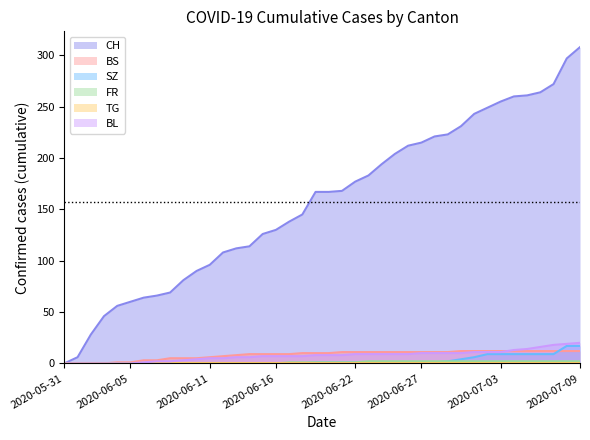

What is the label of the 32nd point from the left?

2020-07-01